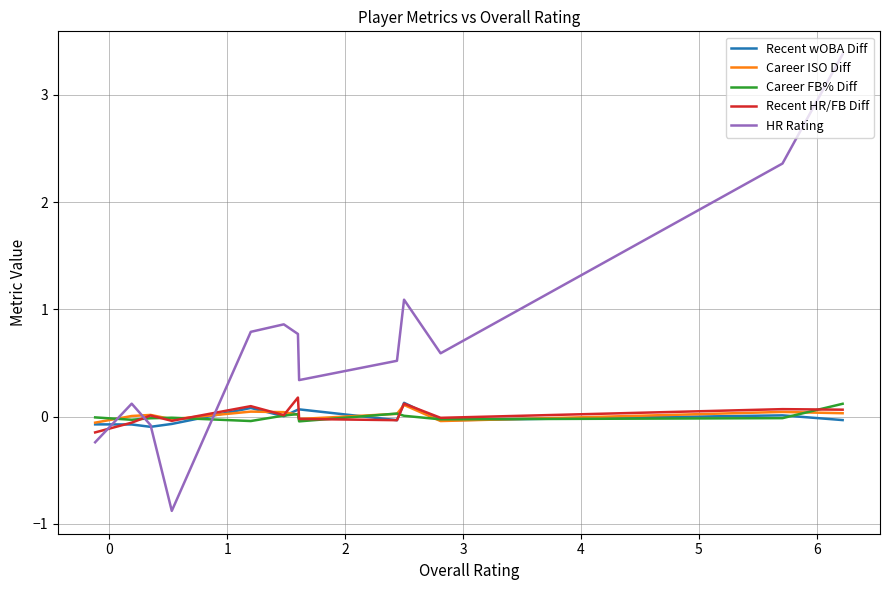

How many values in Recent wOBA Diff are above zero?

6